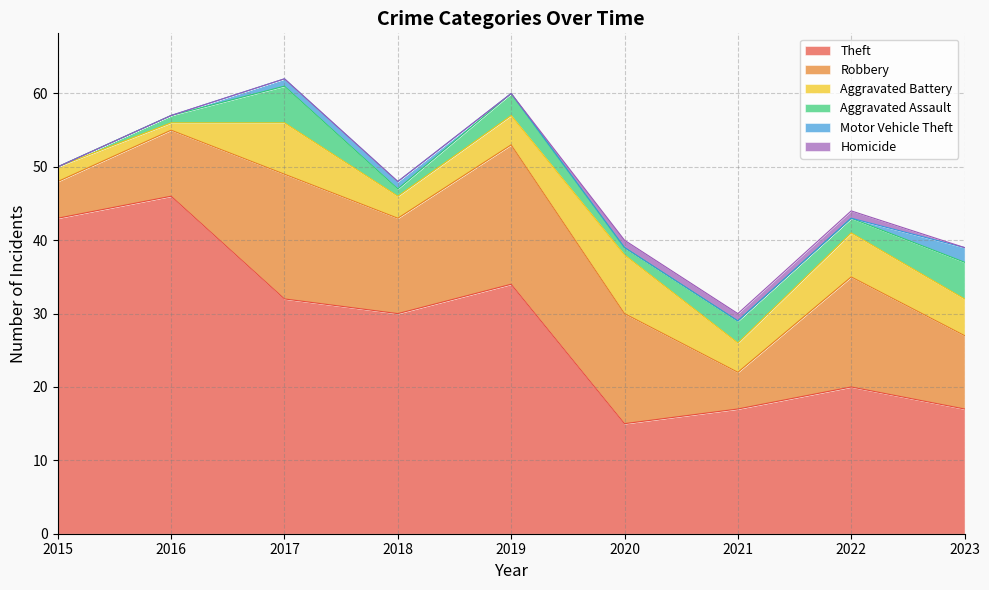

How many values in the Aggravated Battery series are below 4?

3